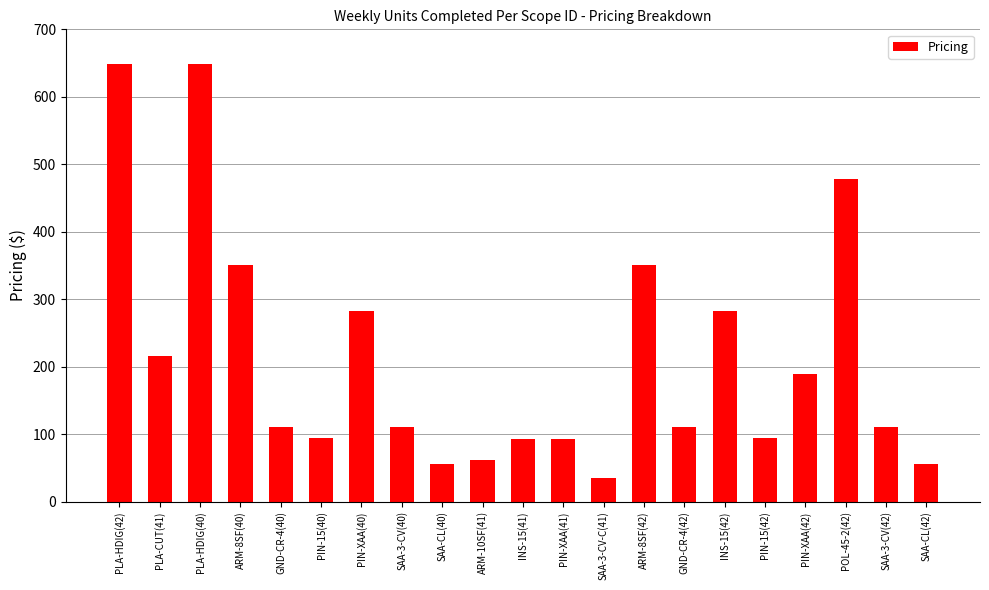

What is the average value?

212.8